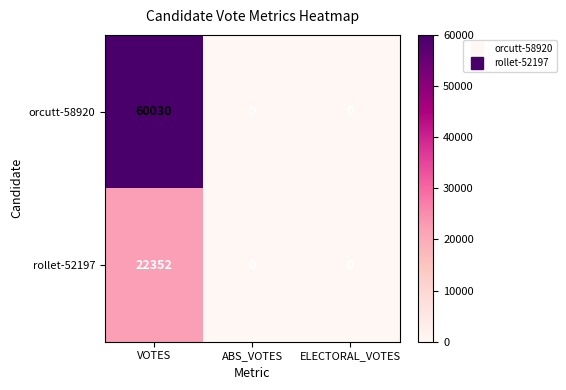

Is it true that orcutt-58920 equals -32968 at ABS_VOTES?

False